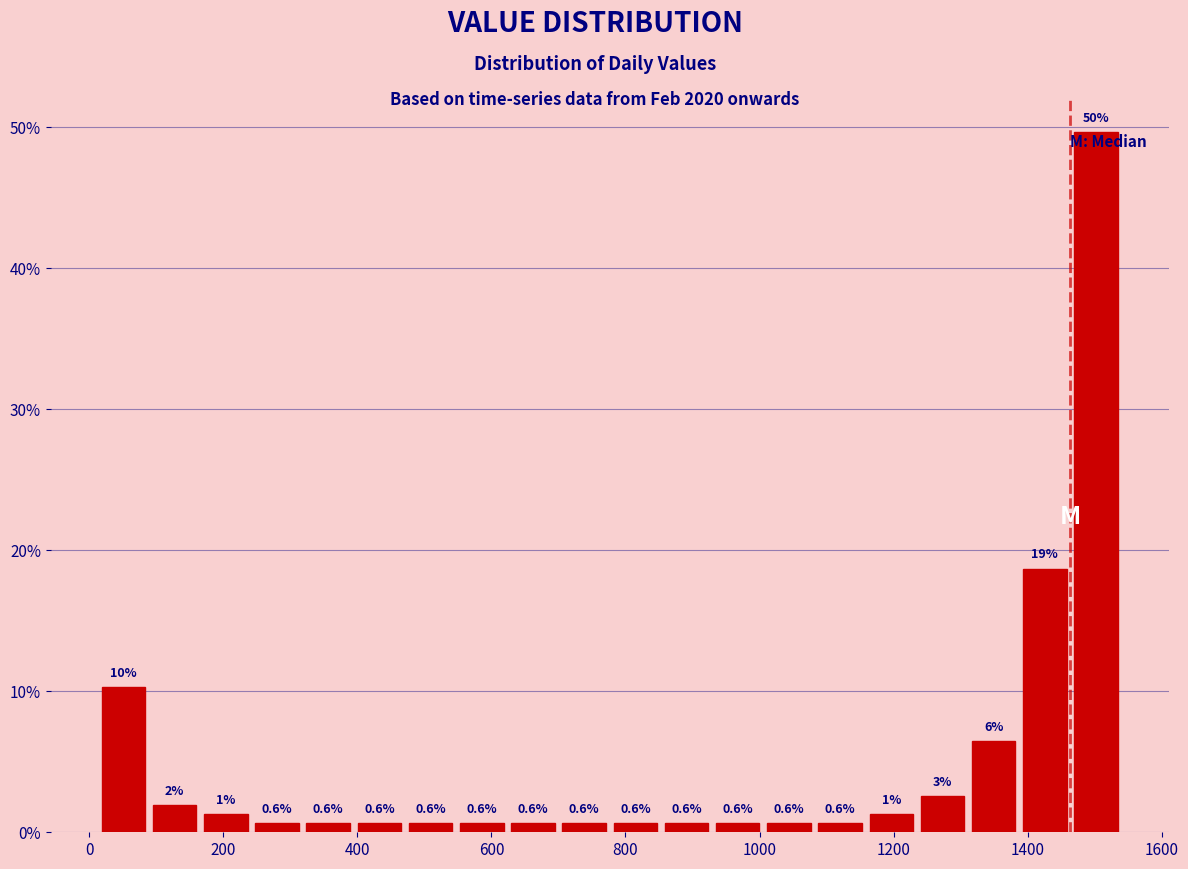

Read against the x-axis, roughly where is the centre of the tallest bar?

1500